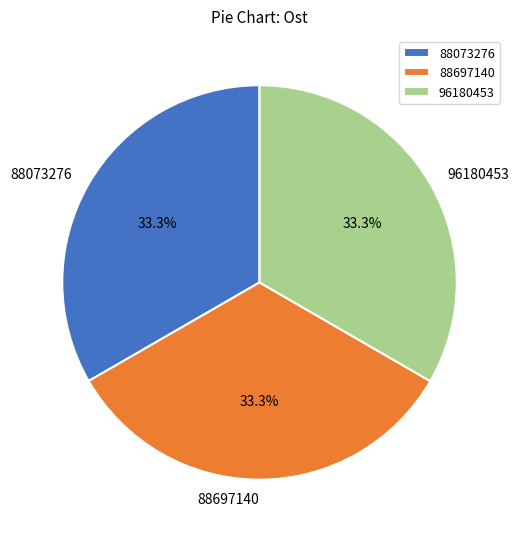

How many slices are in this pie chart?

3